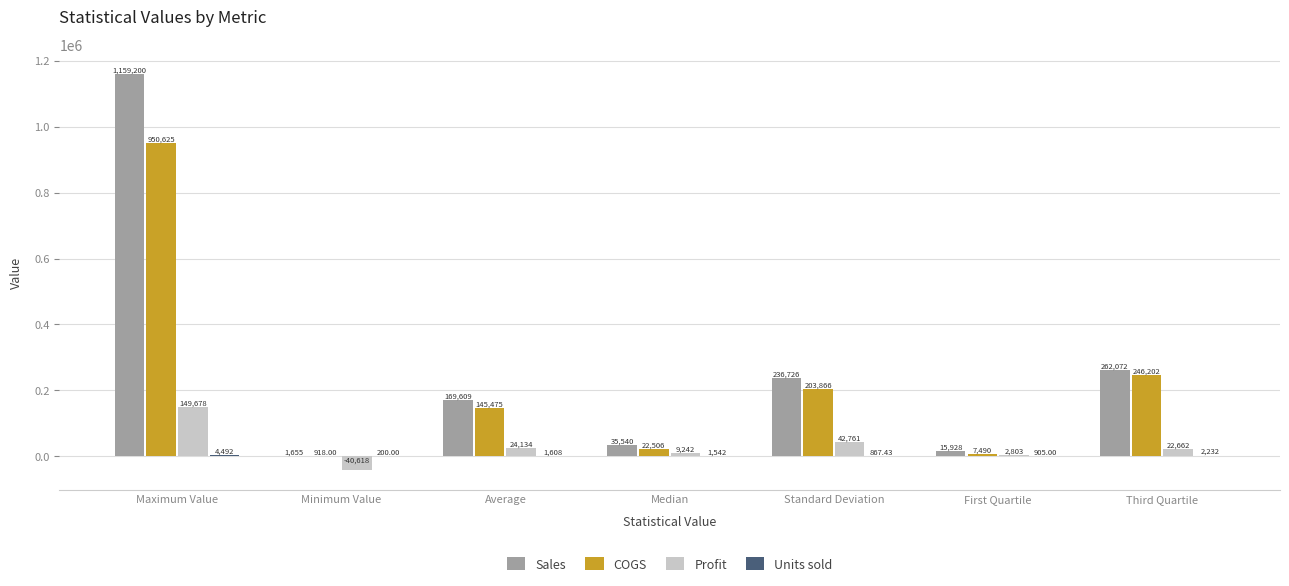

Which series has the widest spread of values?

Sales